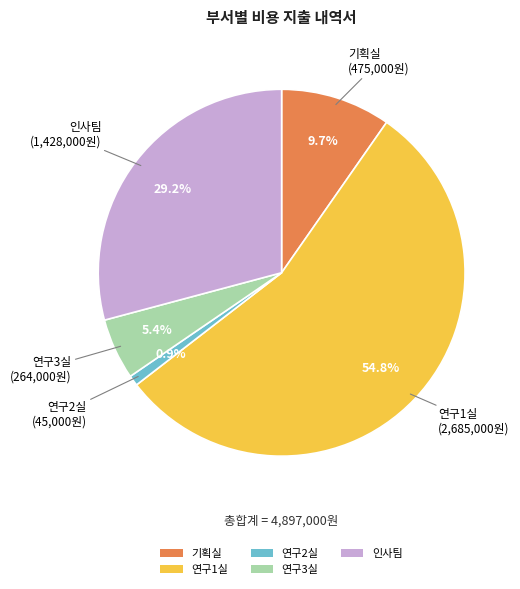

Rank the categories by value from highest to lowest.

연구1실, 인사팀, 기획실, 연구3실, 연구2실